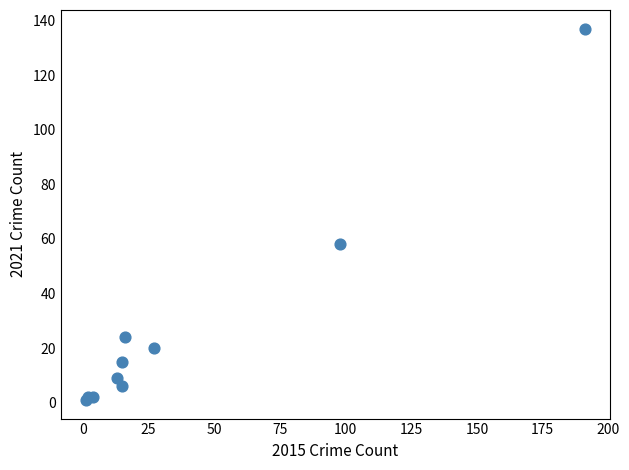

What Y value in the scatter plot is closest to 69?

58